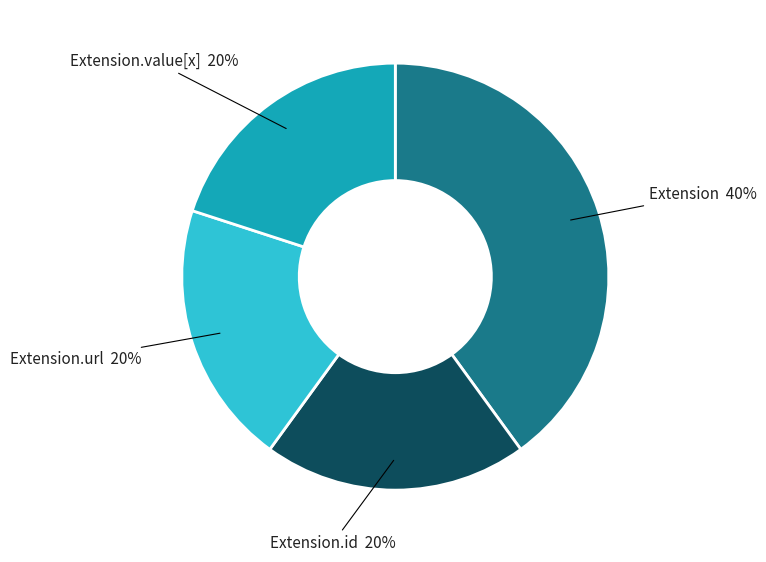

To the nearest percent, what is the difference between the largest and smallest slice percentages?

20%